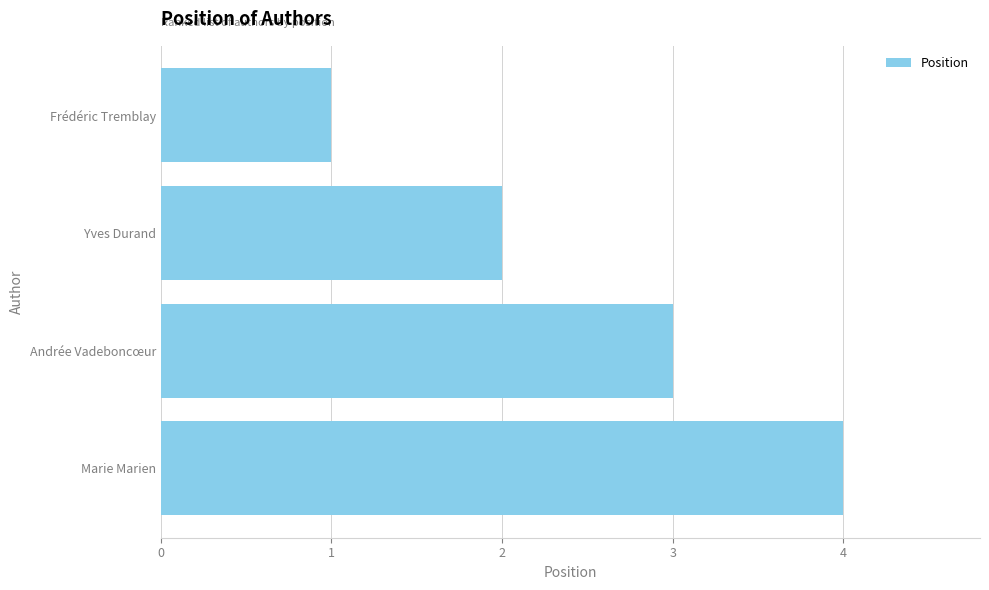

What is the label of the 4th bar from the top?

Marie Marien